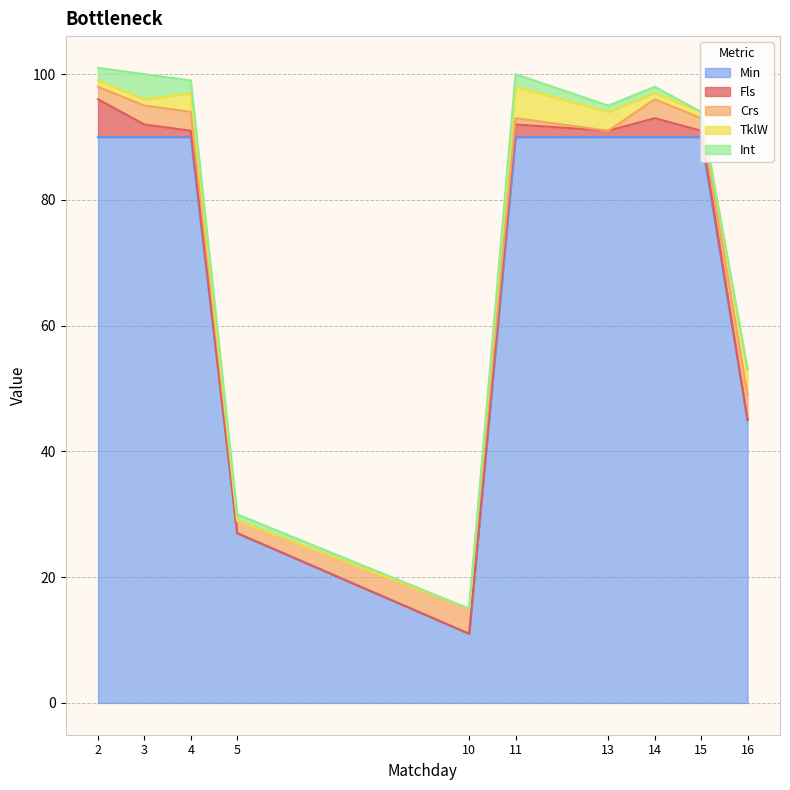

Reading left to right, what are all the values shown in this chart?

Fls: 2=6	3=2	4=1	5=0	10=0	11=2	13=1	14=3	15=1	16=0
Crs: 2=2	3=3	4=3	5=2	10=4	11=1	13=0	14=3	15=2	16=4
TklW: 2=1	3=1	4=3	5=0	10=0	11=5	13=3	14=1	15=1	16=4
Int: 2=2	3=4	4=2	5=1	10=0	11=2	13=1	14=1	15=0	16=0
Min: 2=90	3=90	4=90	5=27	10=11	11=90	13=90	14=90	15=90	16=45